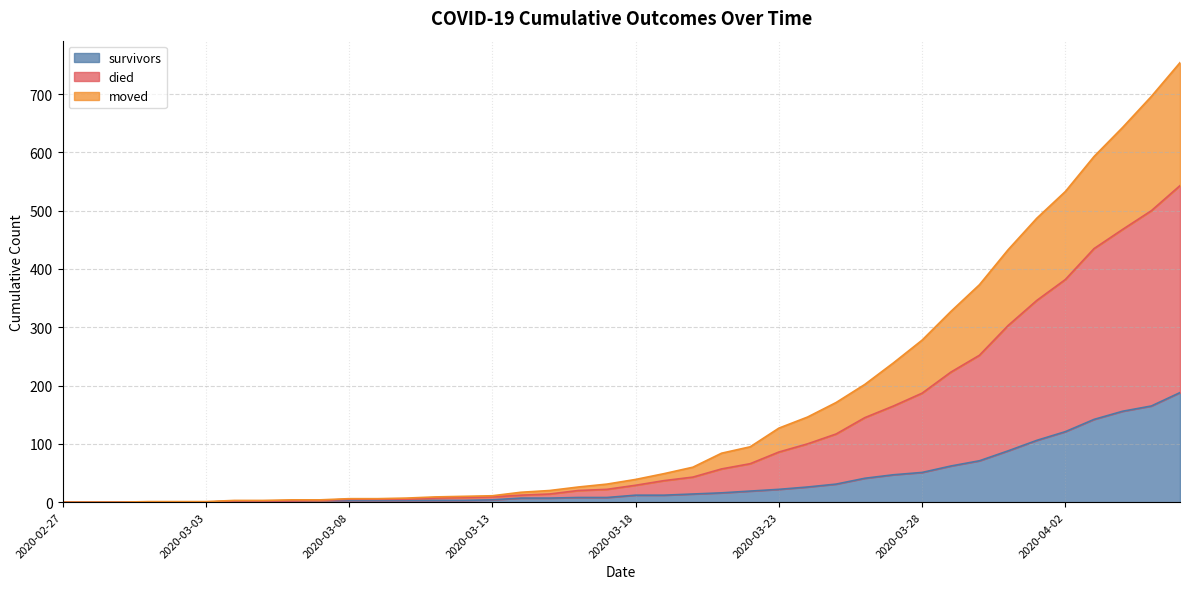

Which series has the largest range (max minus min)?

died